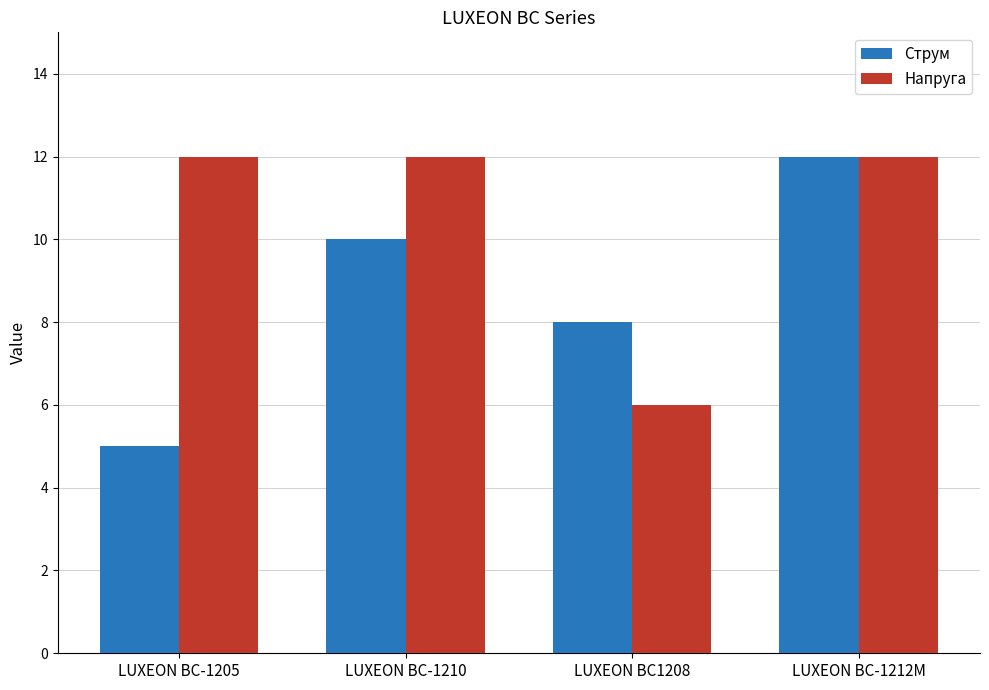

Is it true that Струм equals 10 at LUXEON BC-1210?

True